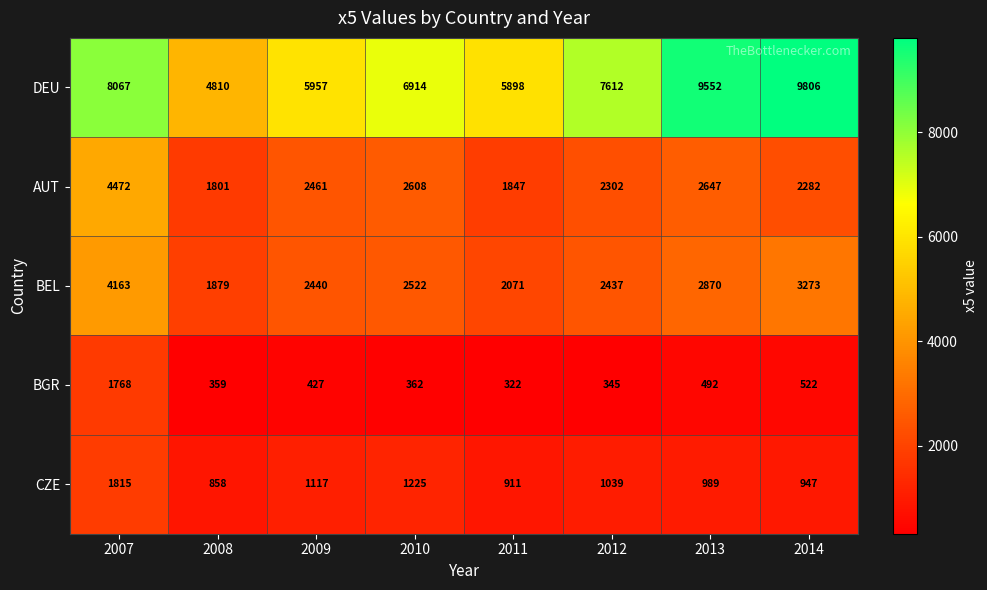

What is the lowest value of the CZE series?

858